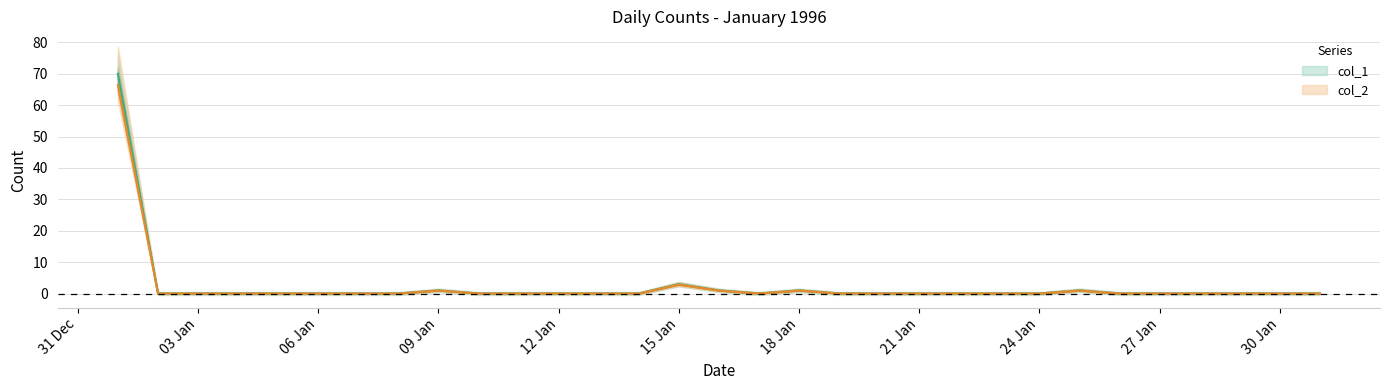

At how many categories does at least one series exceed 53?

1